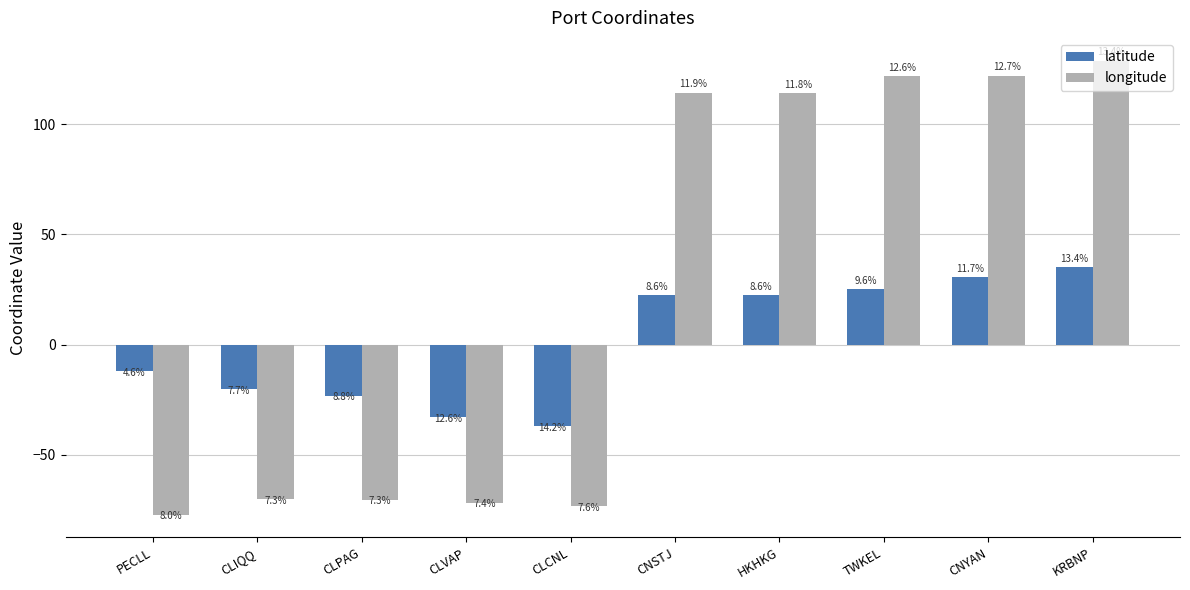

At which label does latitude reach its minimum?

CLCNL